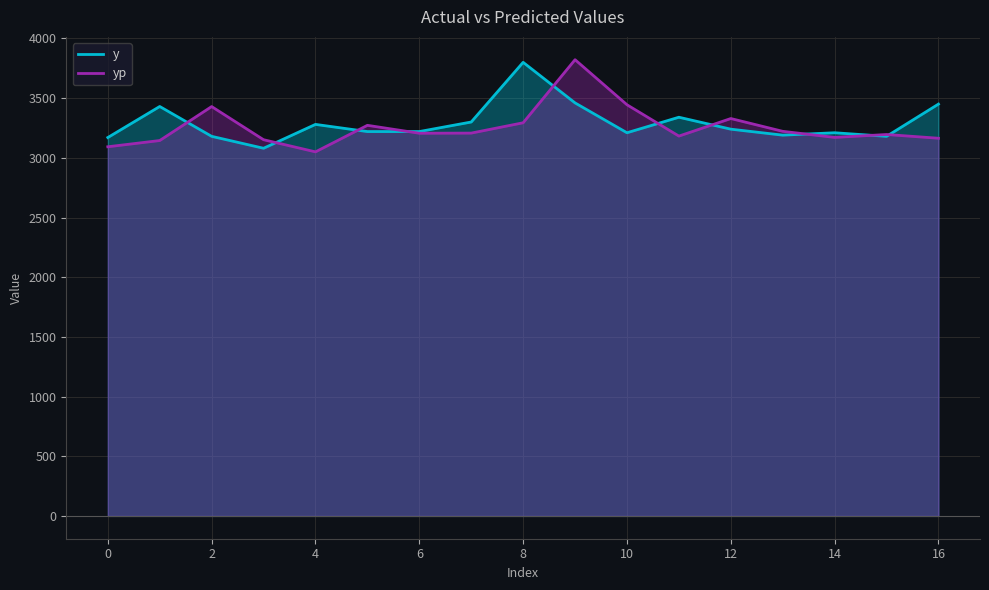

Rank the series by their maximum value, from lowest to highest.

y, yp